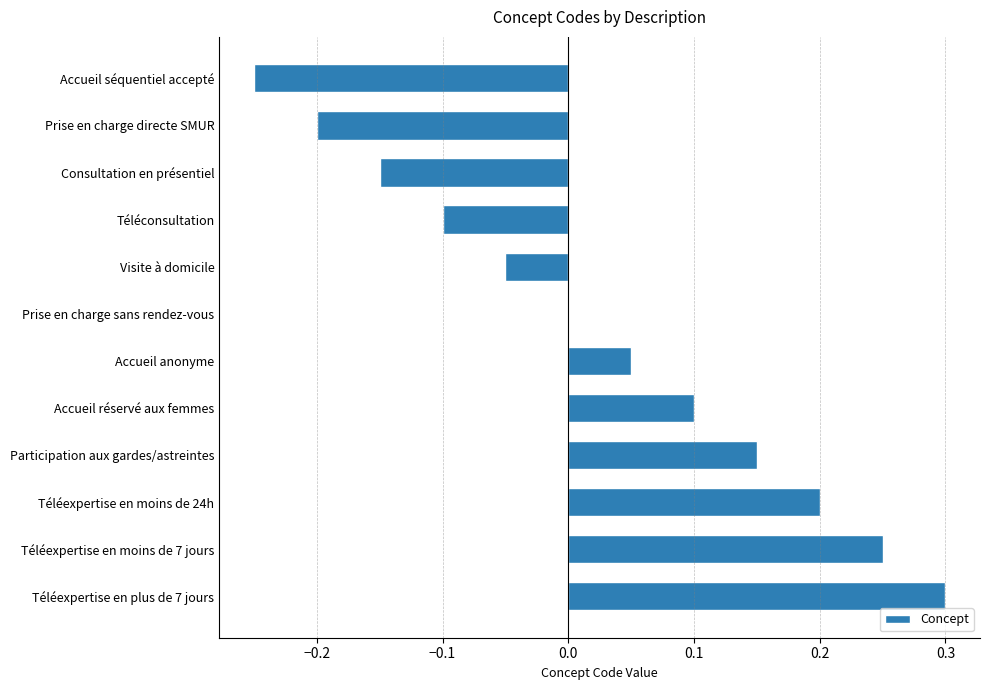

Which has a higher value, Prise en charge sans rendez-vous or Téléexpertise en moins de 24h?

Téléexpertise en moins de 24h